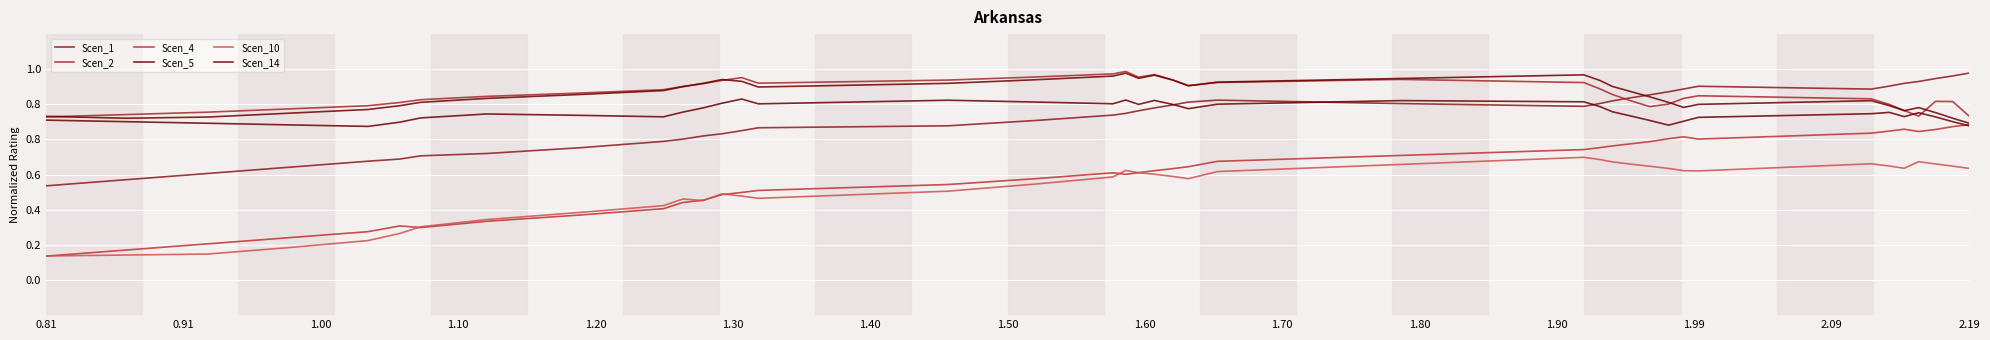

Does the chart display data point markers on the line(s)?

No